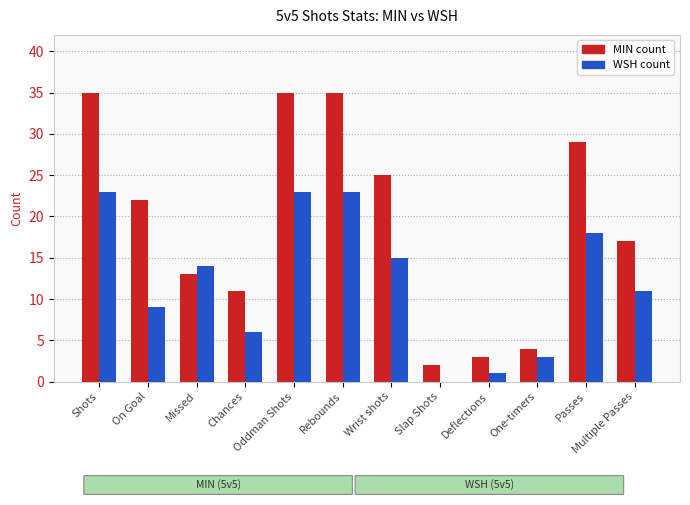

What is the greatest value displayed?

35